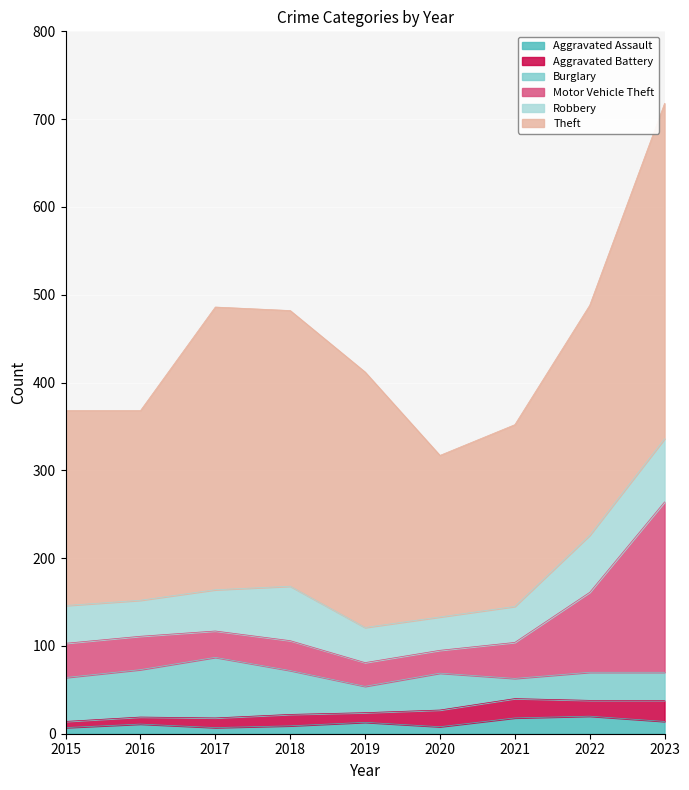

Does the chart display data point markers on the line(s)?

No